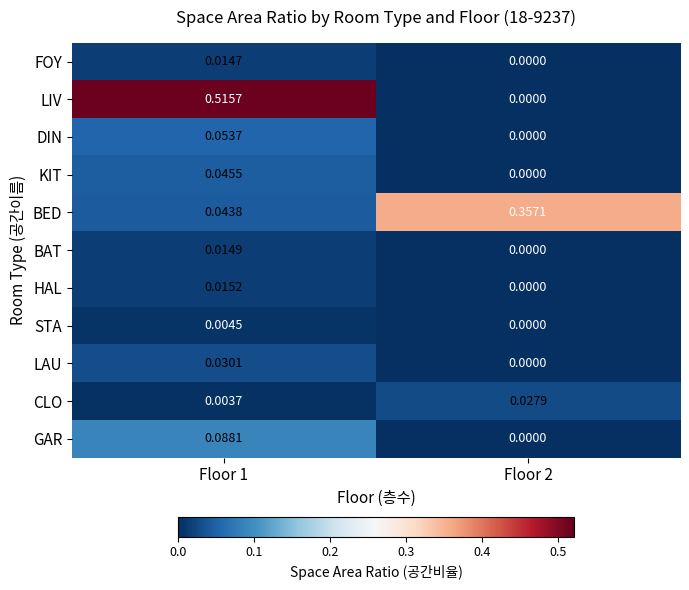

Which series has the widest spread of values?

LIV